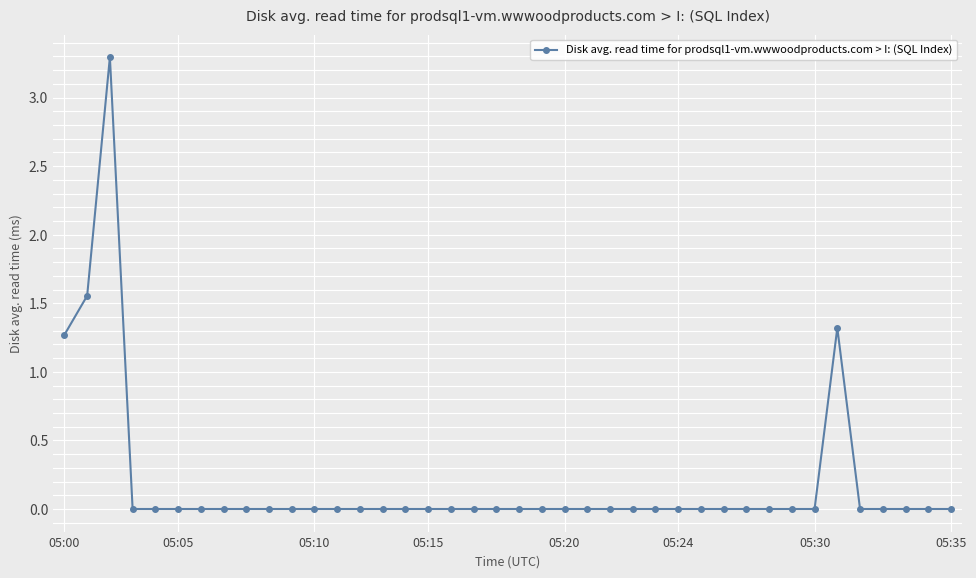

How many categories are shown in the chart?

40